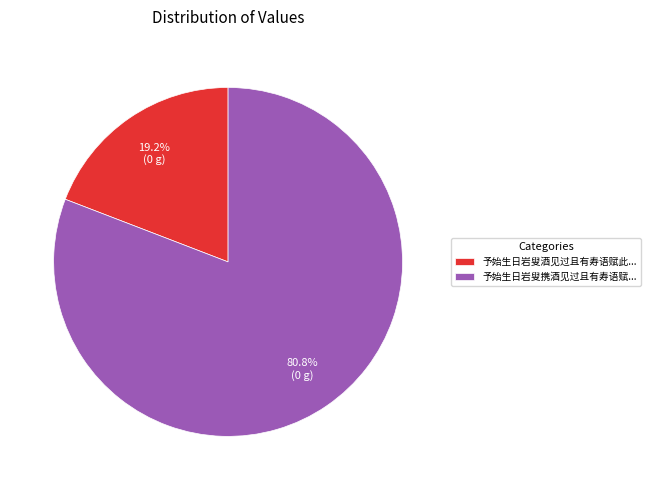

Does 予始生日岩叟携酒见过且有寿语赋... account for over 50% of the chart?

Yes